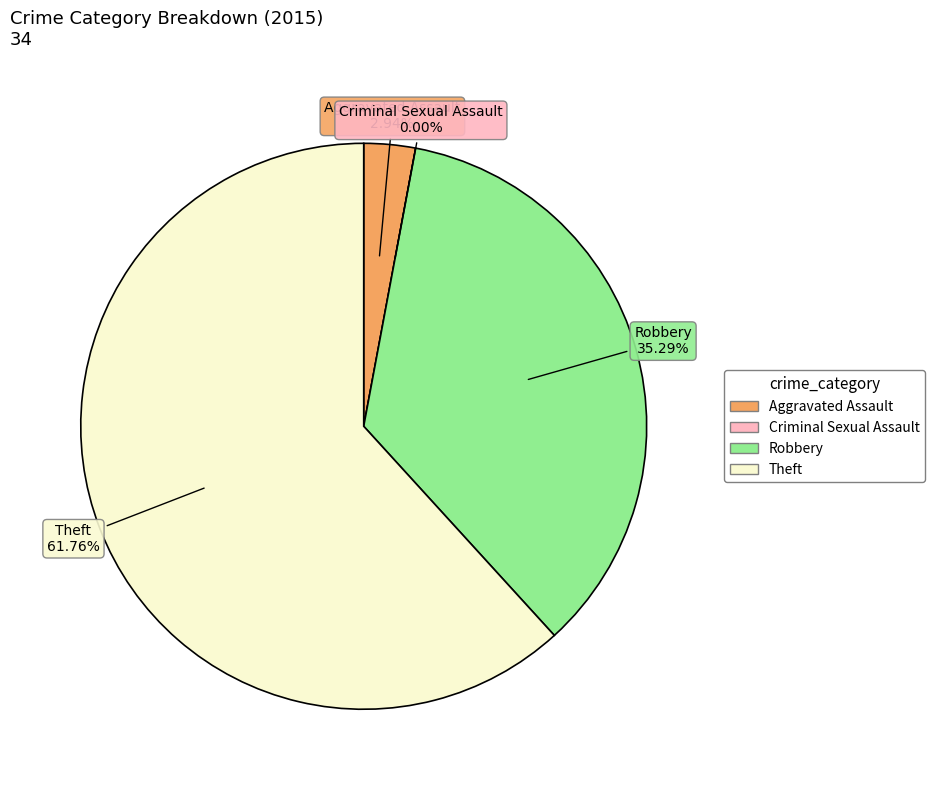

What is the change in value from Aggravated Assault to Robbery?

+11